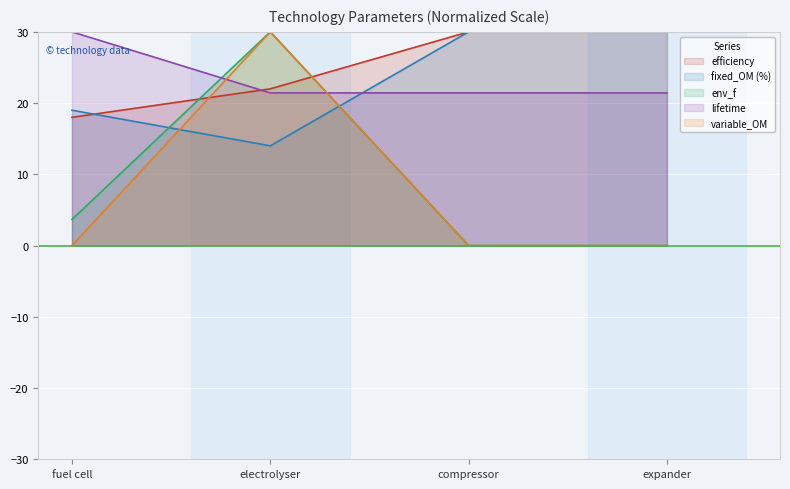

Where is variable_OM nearest to the value 15?

fuel cell